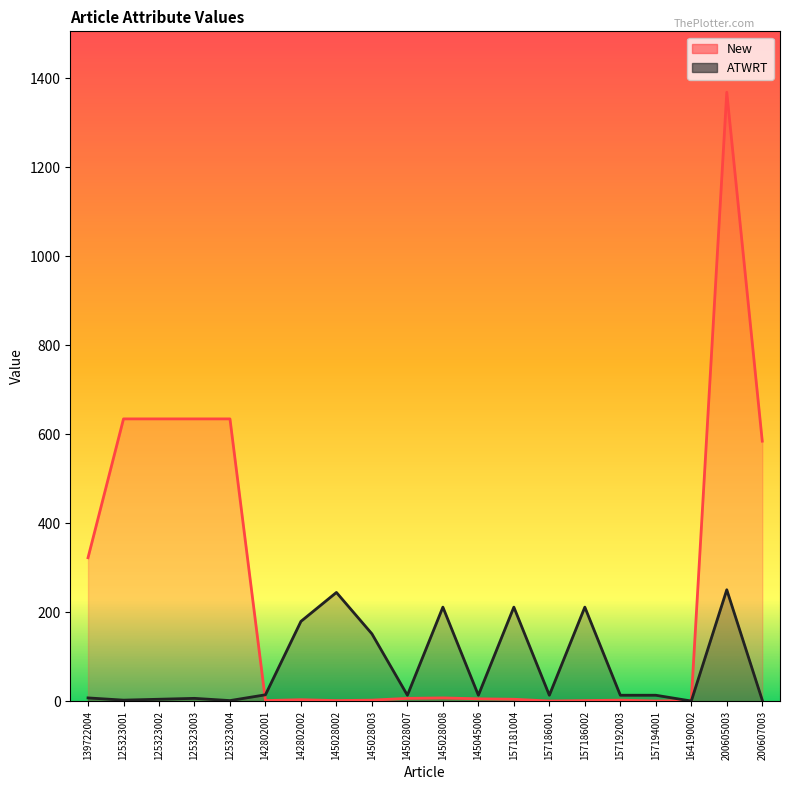

Is the value of New at 125323002 greater than the value of ATWRT at 145045006?

Yes